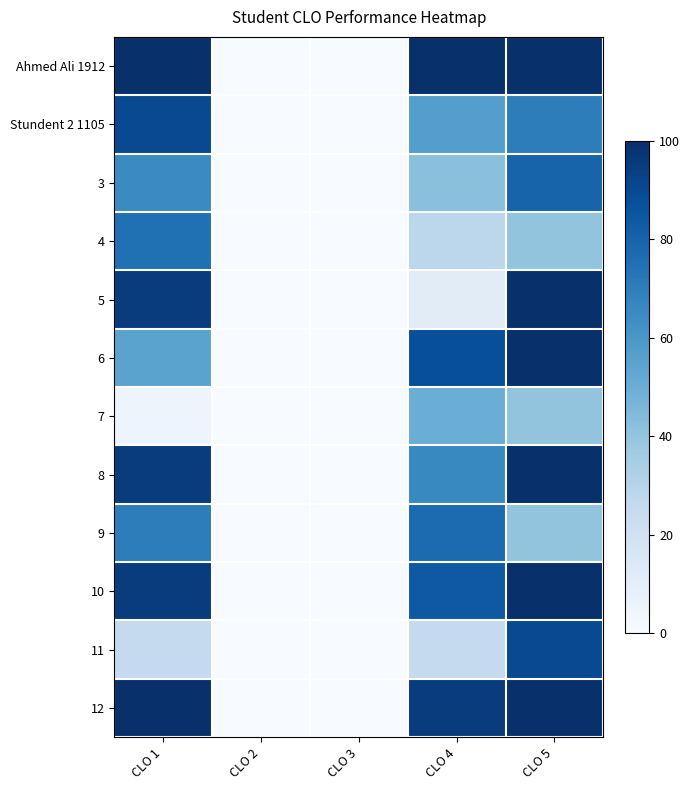

Which has a higher value, CLO 5 or CLO 1?

CLO 5